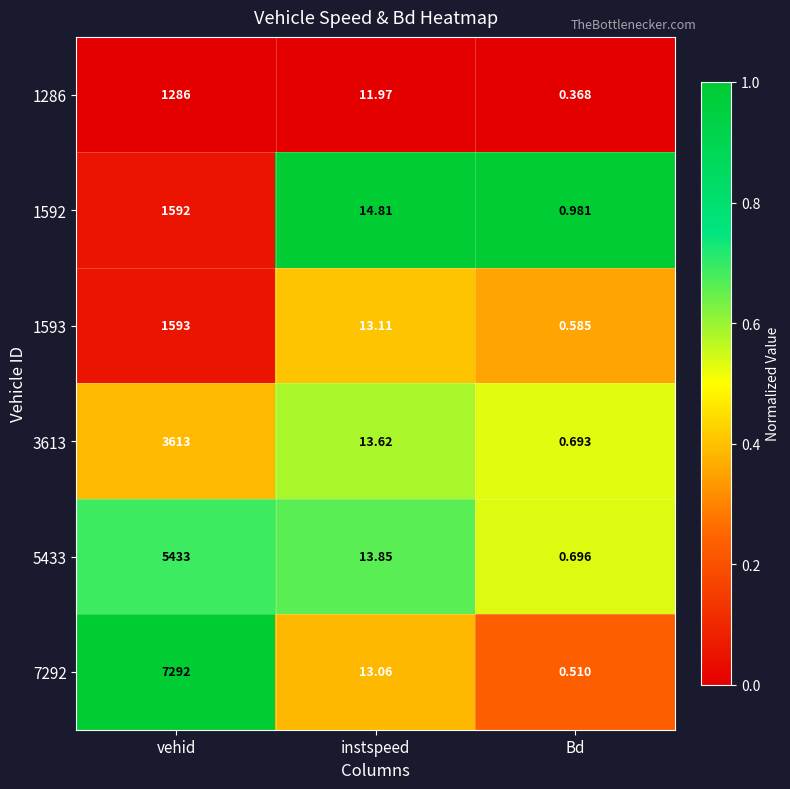

Which series has the largest range (max minus min)?

7292